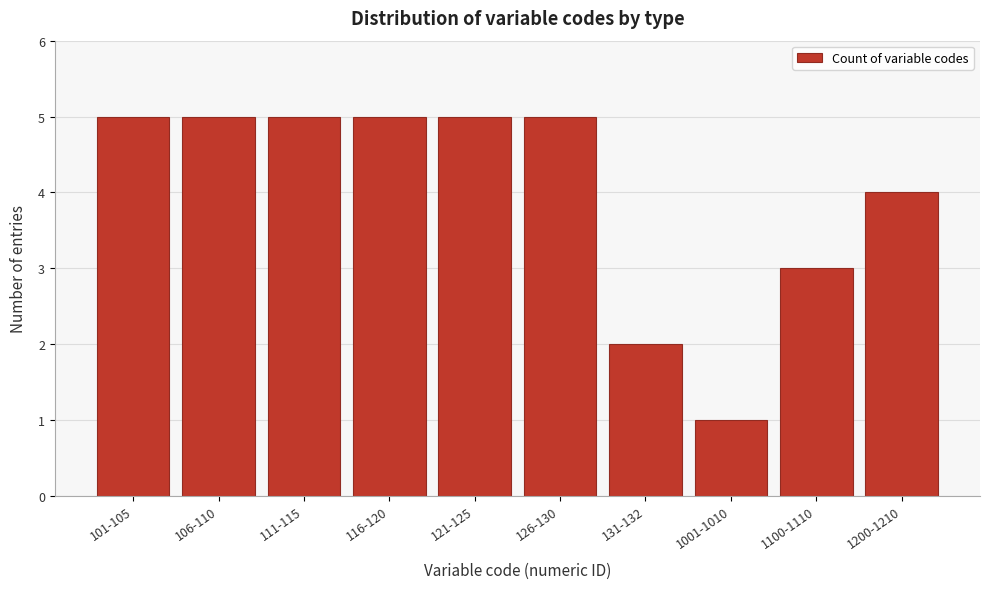

Reading left to right, extract all data points from this chart.

5	5	5	5	5	5	2	1	3	4